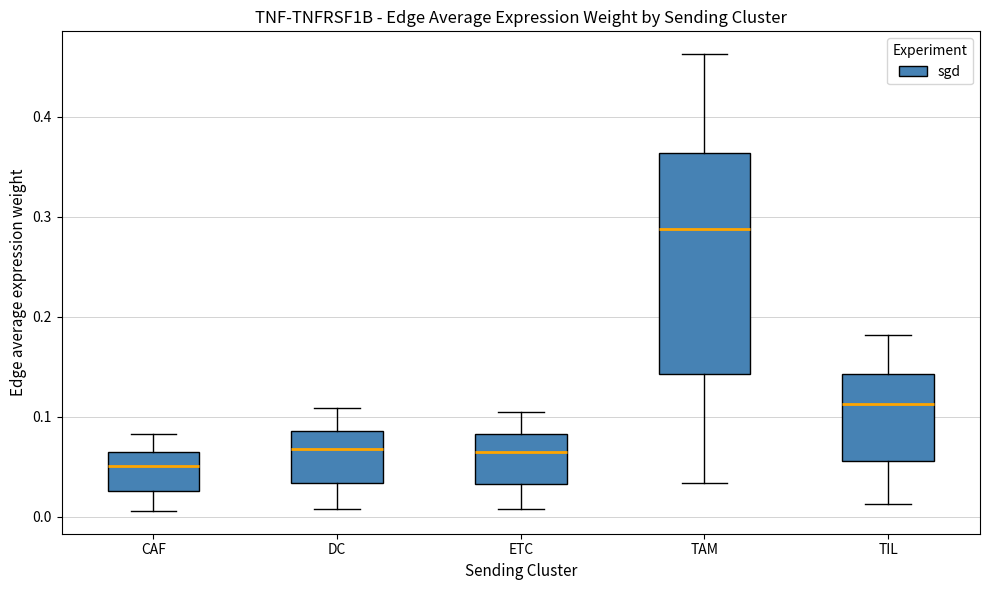

Reading left to right, transcribe this box plot: for each box, give where its median line is, the range the box spans, and where its two whiskers end, as read against the y-axis. The values are not printed on the chart, so give them approximately, as read against the axis.

CAF: median 0.05, box 0.03 to 0.06, whiskers 0.01 to 0.08
DC: median 0.07, box 0.03 to 0.09, whiskers 0.01 to 0.11
ETC: median 0.07, box 0.03 to 0.08, whiskers 0.01 to 0.11
TAM: median 0.29, box 0.14 to 0.36, whiskers 0.03 to 0.46
TIL: median 0.11, box 0.06 to 0.14, whiskers 0.01 to 0.18